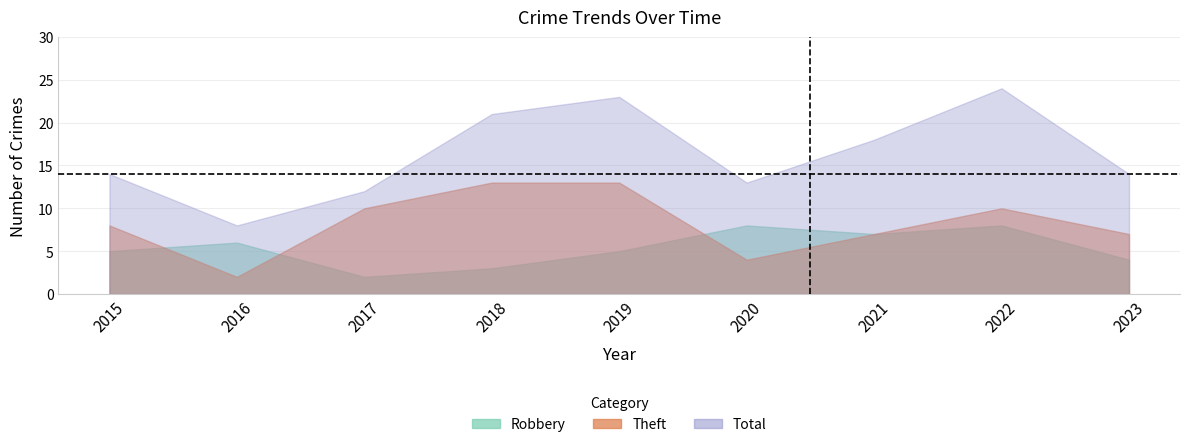

List the series in order of their peak value, lowest first.

Robbery, Theft, Total